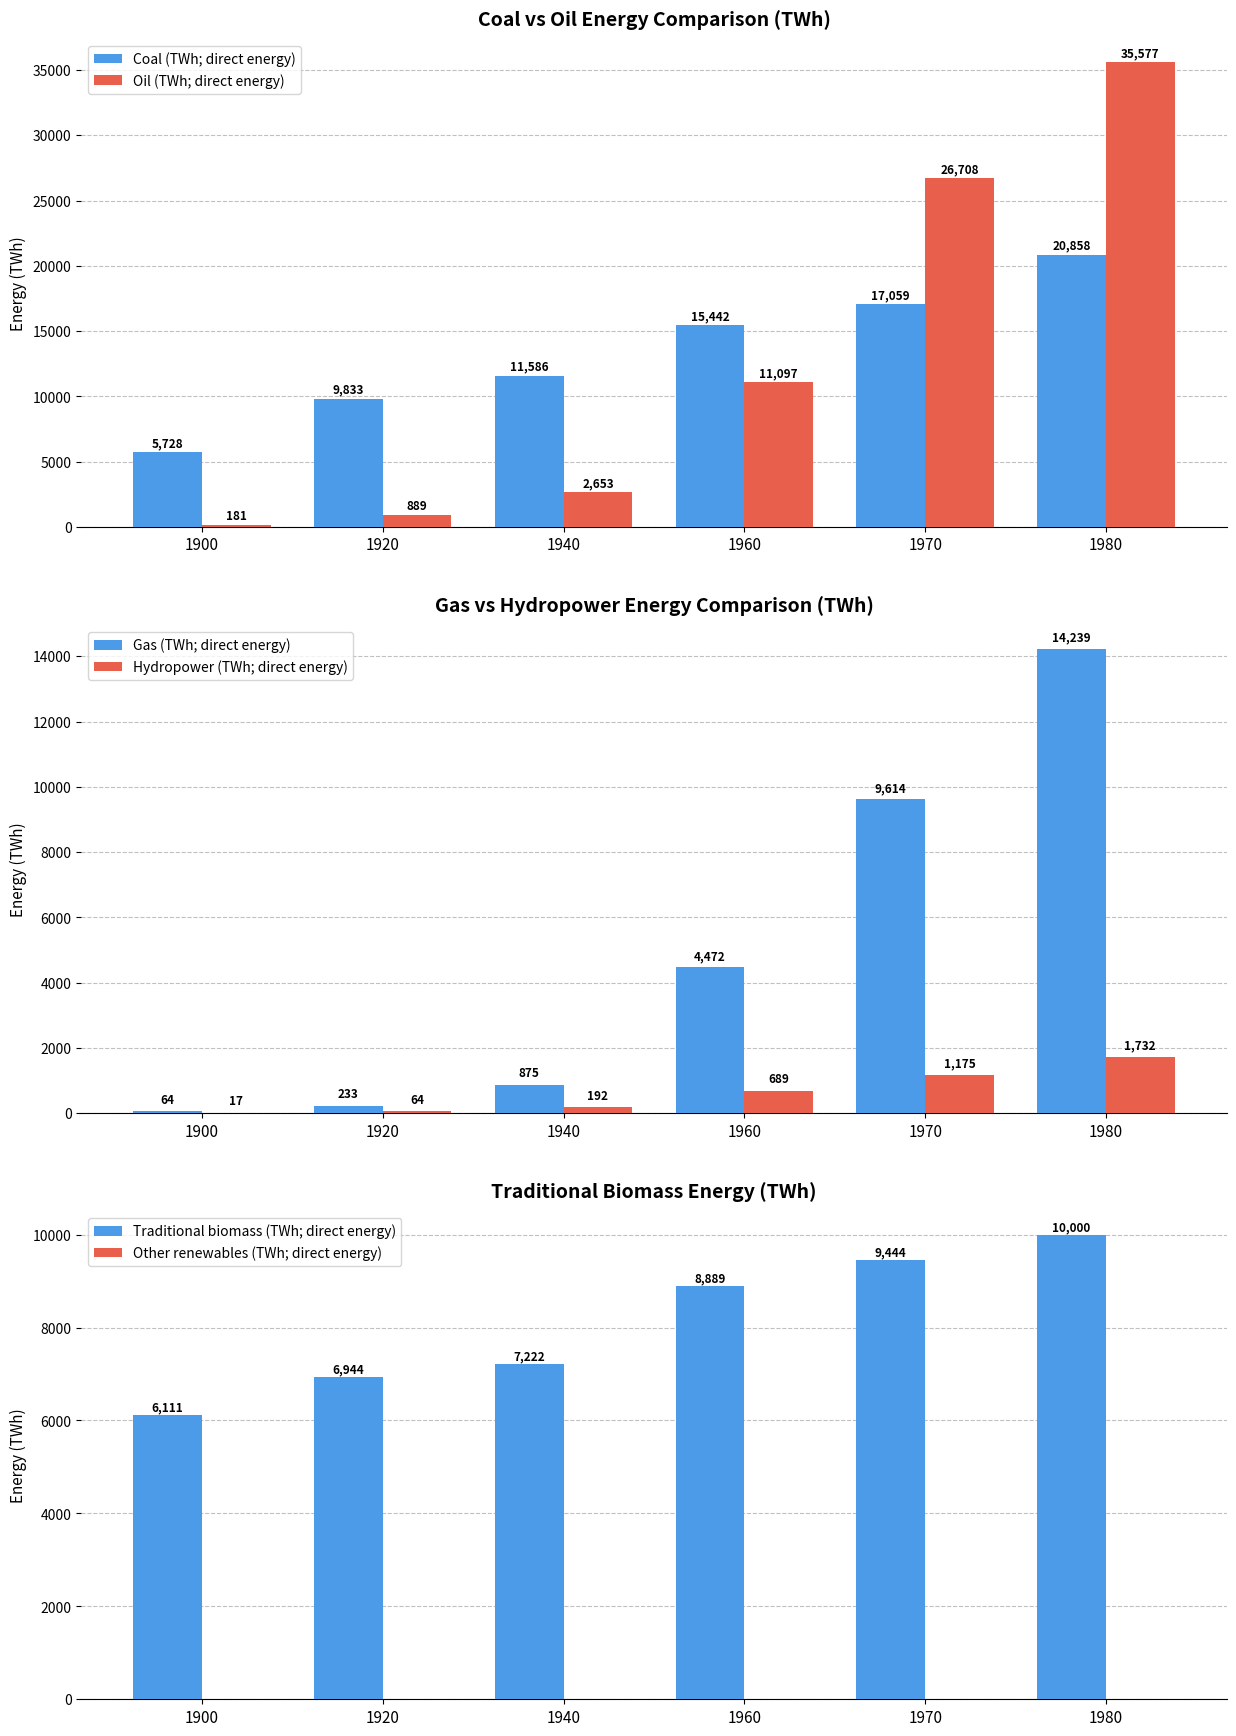

What are all the series names shown in the legend?

Coal (TWh; direct energy), Oil (TWh; direct energy), Gas (TWh; direct energy), Hydropower (TWh; direct energy), Traditional biomass (TWh; direct energy), Other renewables (TWh; direct energy)